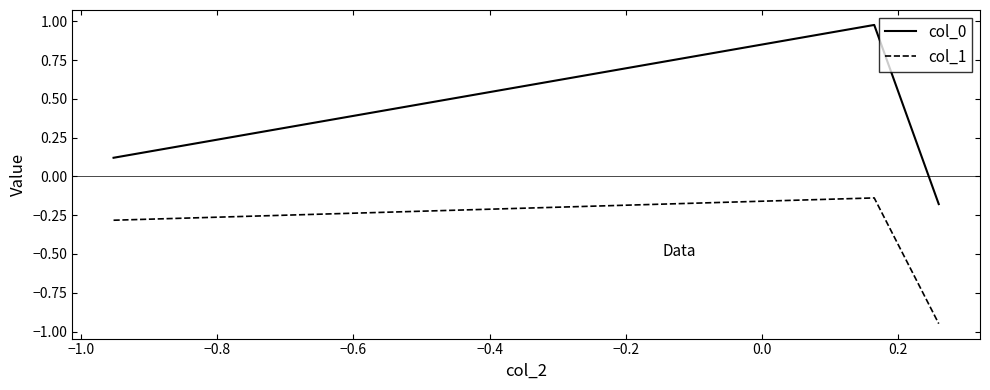

Rank the series by their average value, from highest to lowest.

col_0, col_1